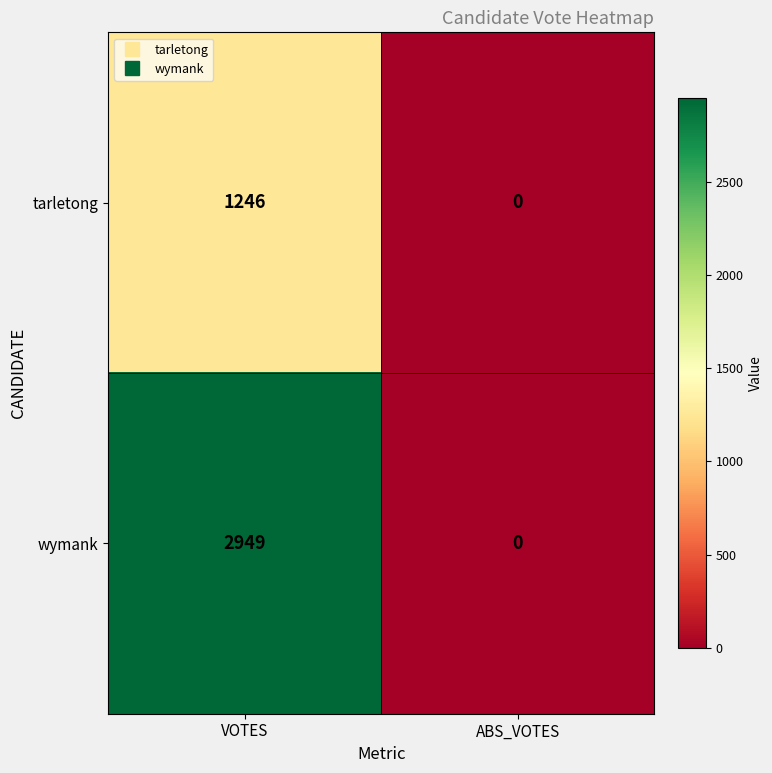

Read the tarletong value at VOTES.

1246